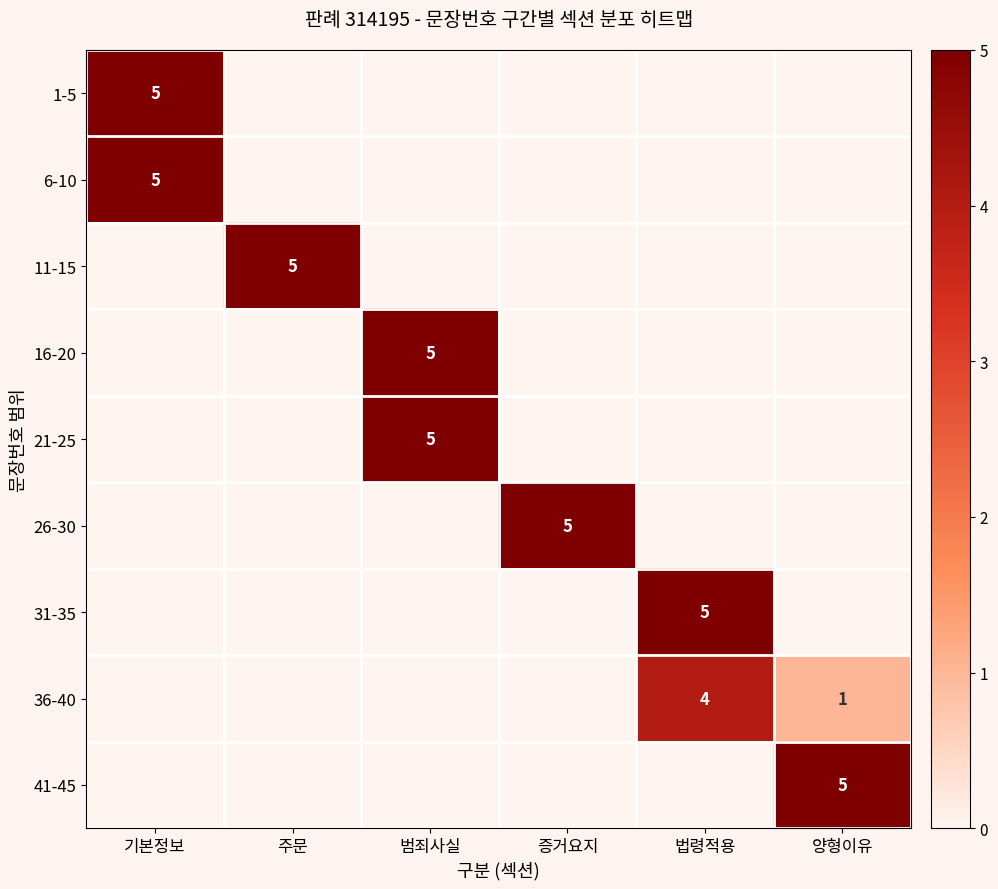

What is the maximum value shown in the chart?

5